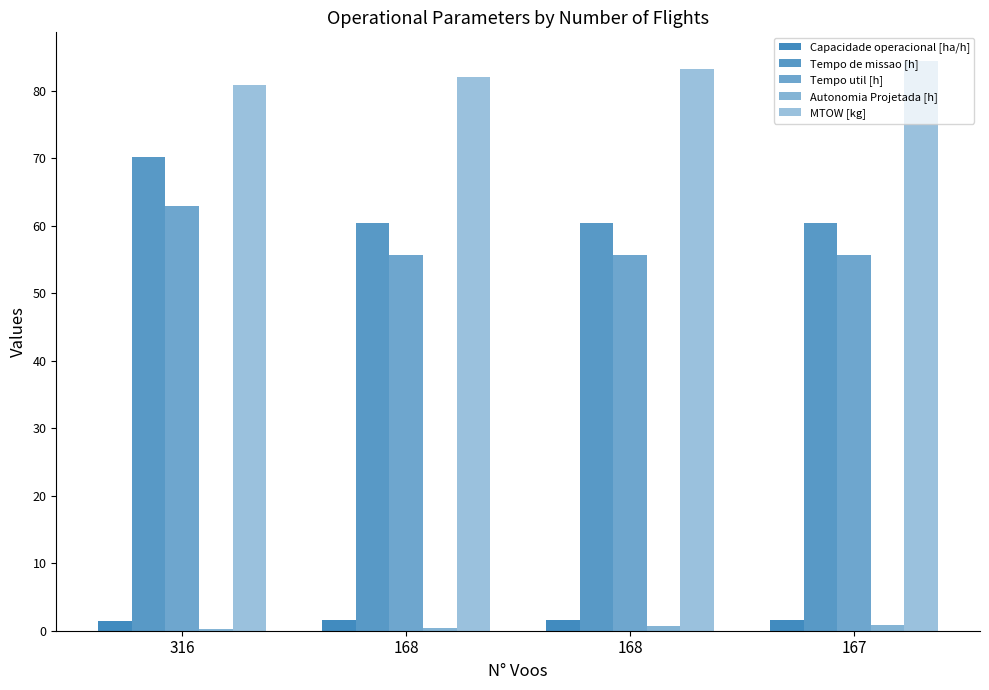

What is the value of the Capacidade operacional [ha/h] bar at the 2nd from the left?

1.7